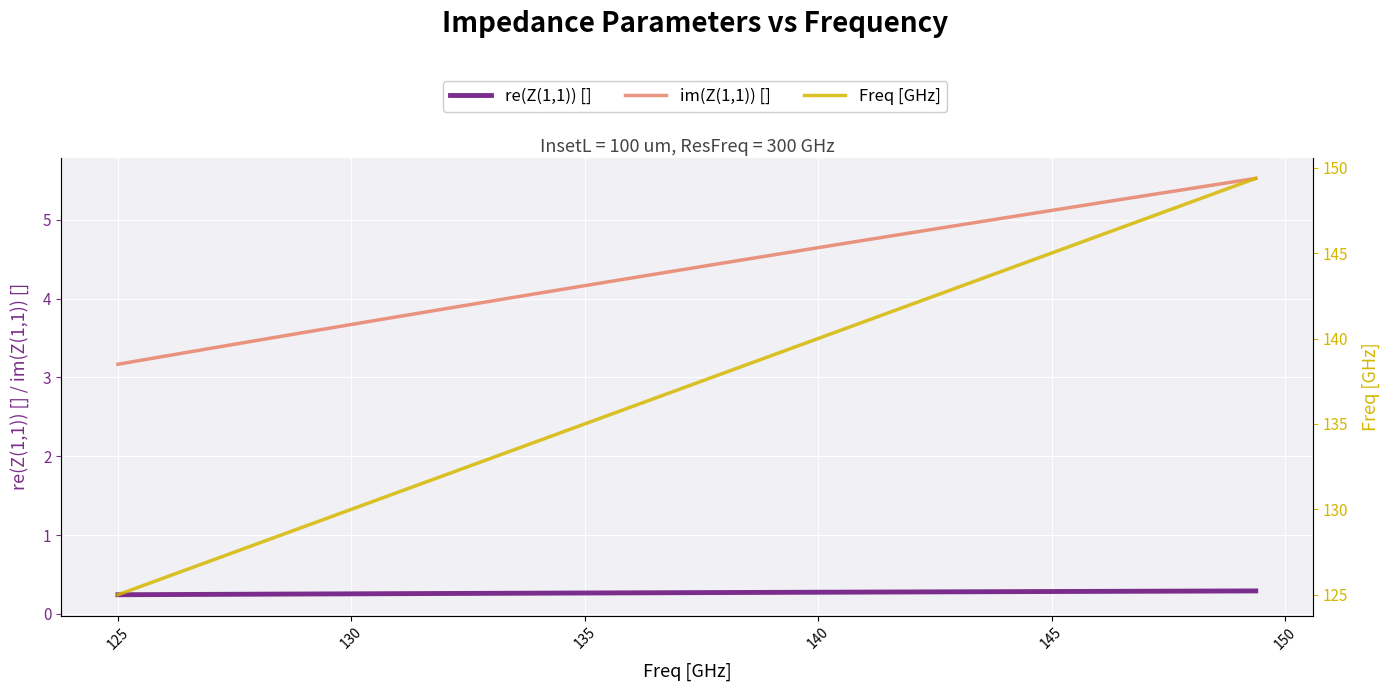

What is the minimum value shown in the chart?

0.2